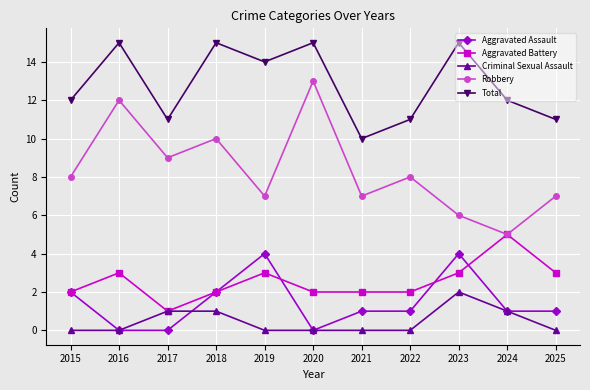

What is the spread (max minus min) of values at 2019?

14